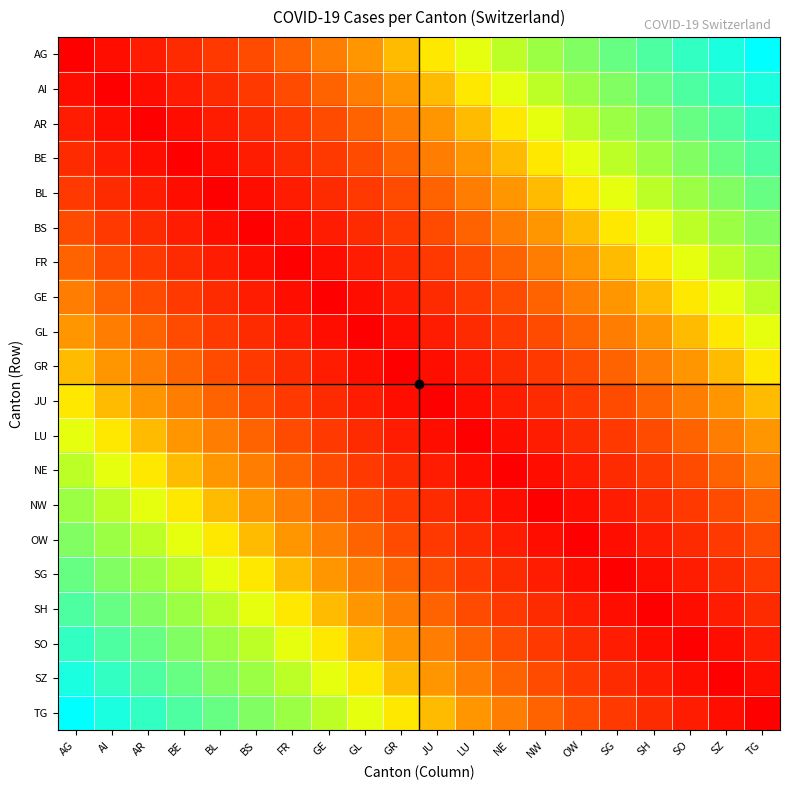

What is the spread (max minus min) of values at GL?

0.6